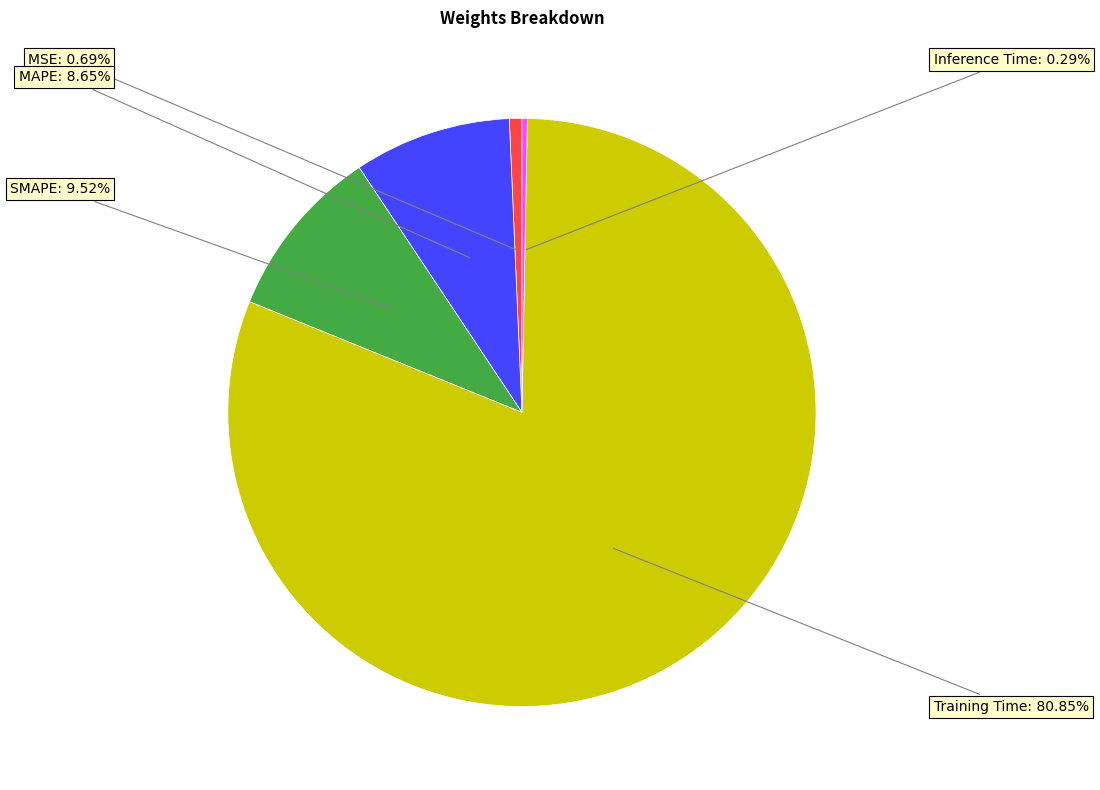

Does Training Time represent more than half of the total?

Yes